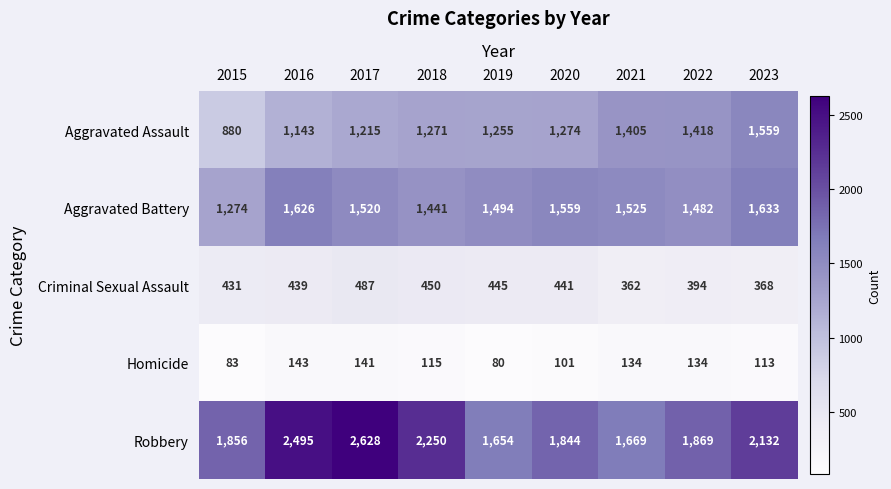

How many distinct data groups are displayed?

5